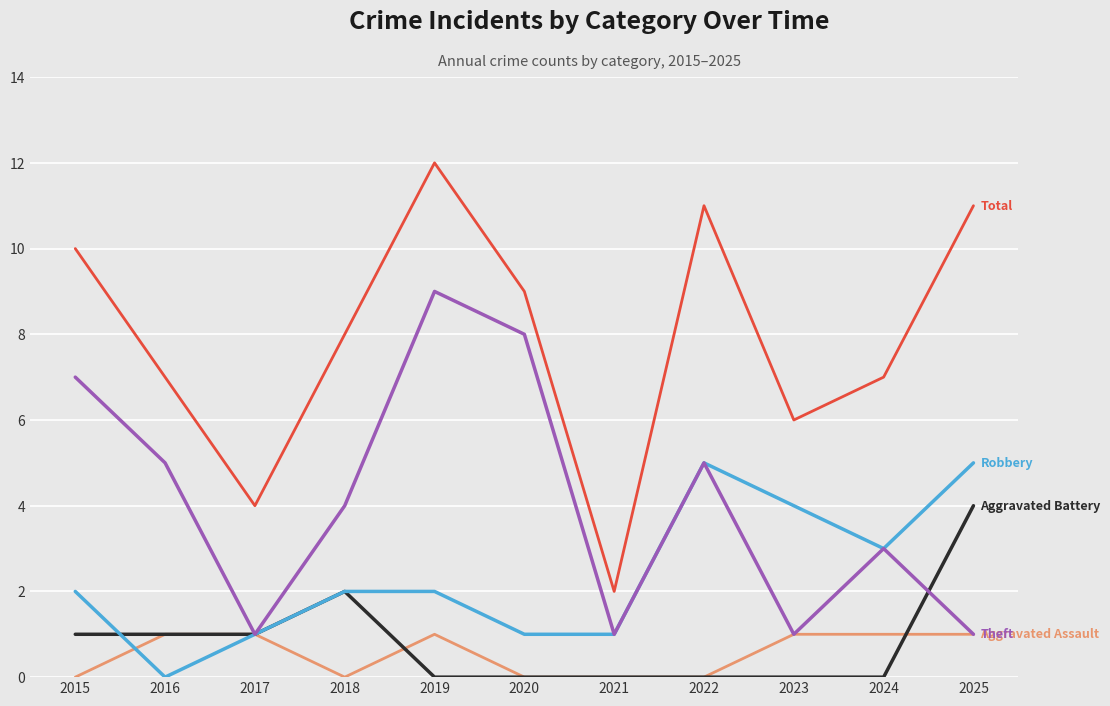

Is this an area chart (filled region under the line)?

No